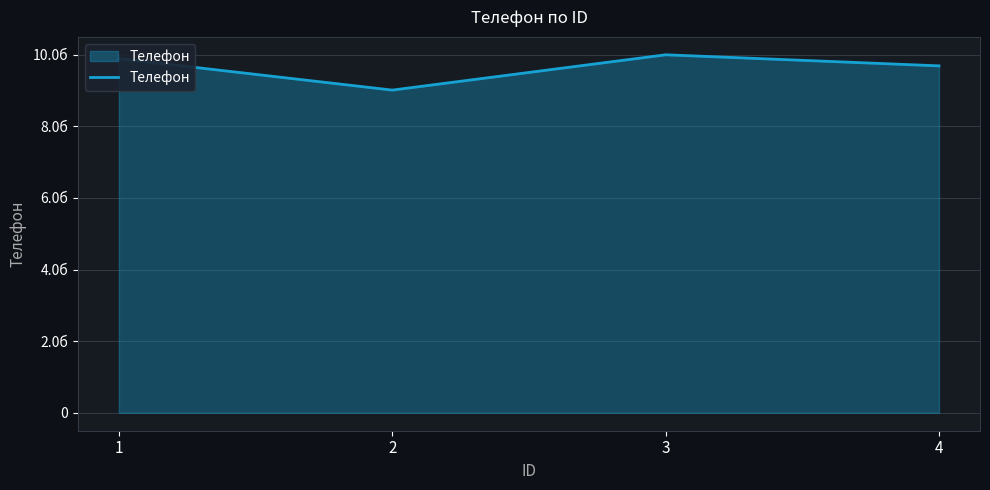

Rank the categories by value from highest to lowest.

3, 1, 4, 2